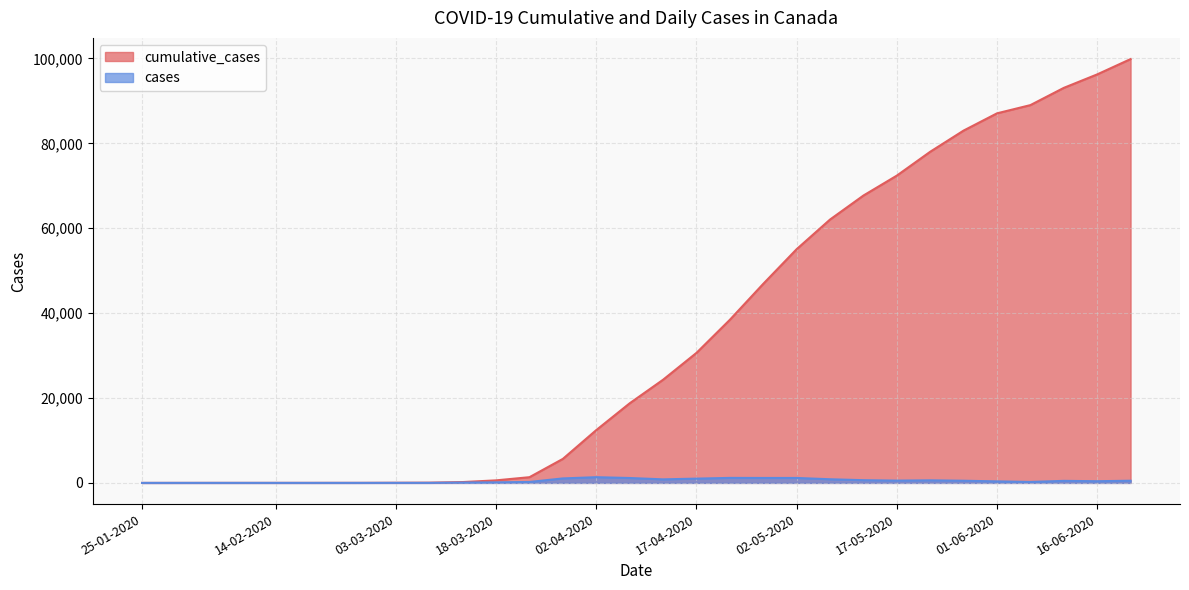

The value of cases at 28-03-2020 is 1703. True or false?

False